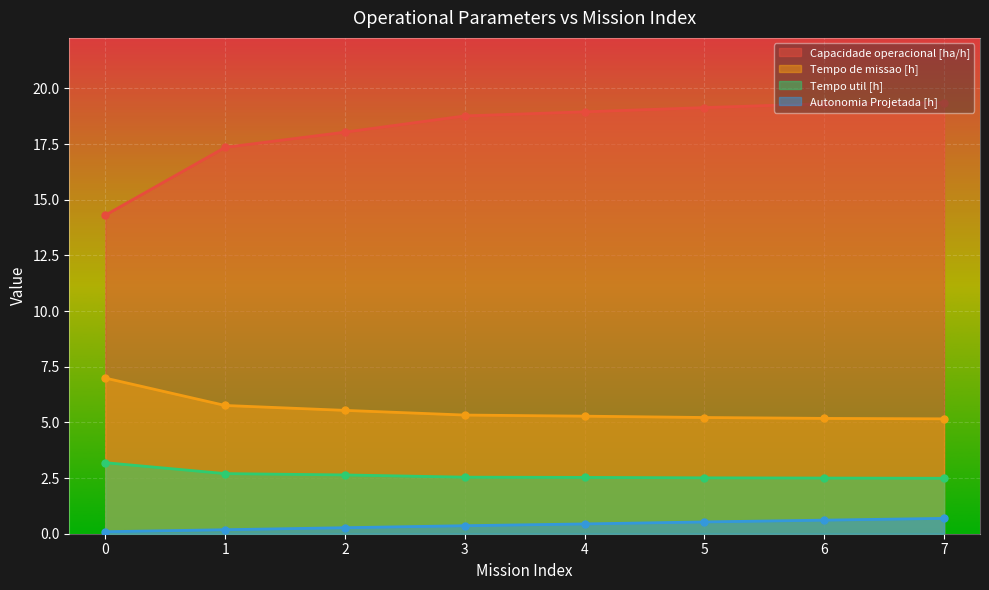

True or false: Capacidade operacional [ha/h] and Tempo util [h] cross at least once.

False